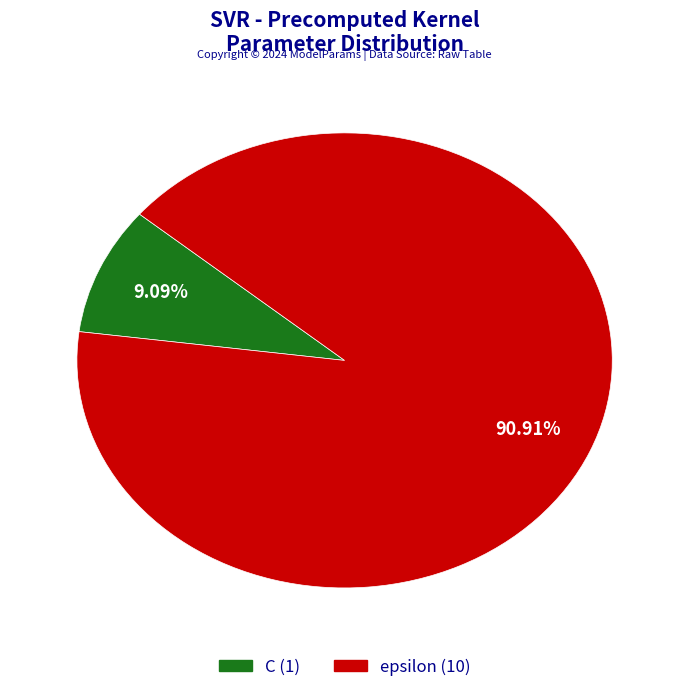

Rank the categories by value from highest to lowest.

epsilon, C